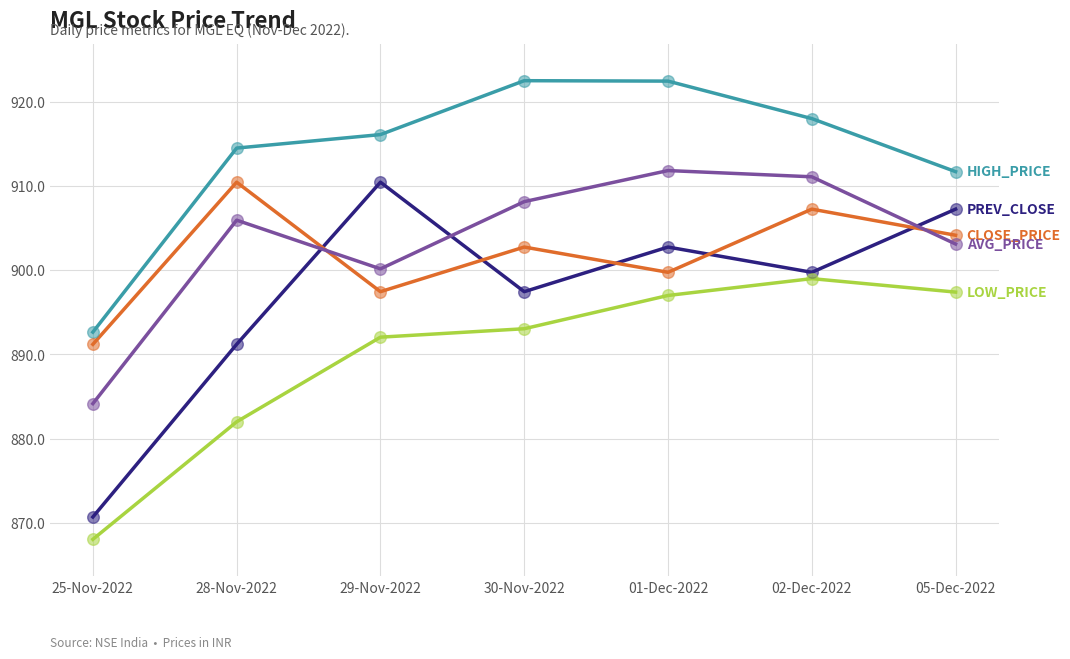

What is the total value across all series at 29-Nov-2022?

4516.2